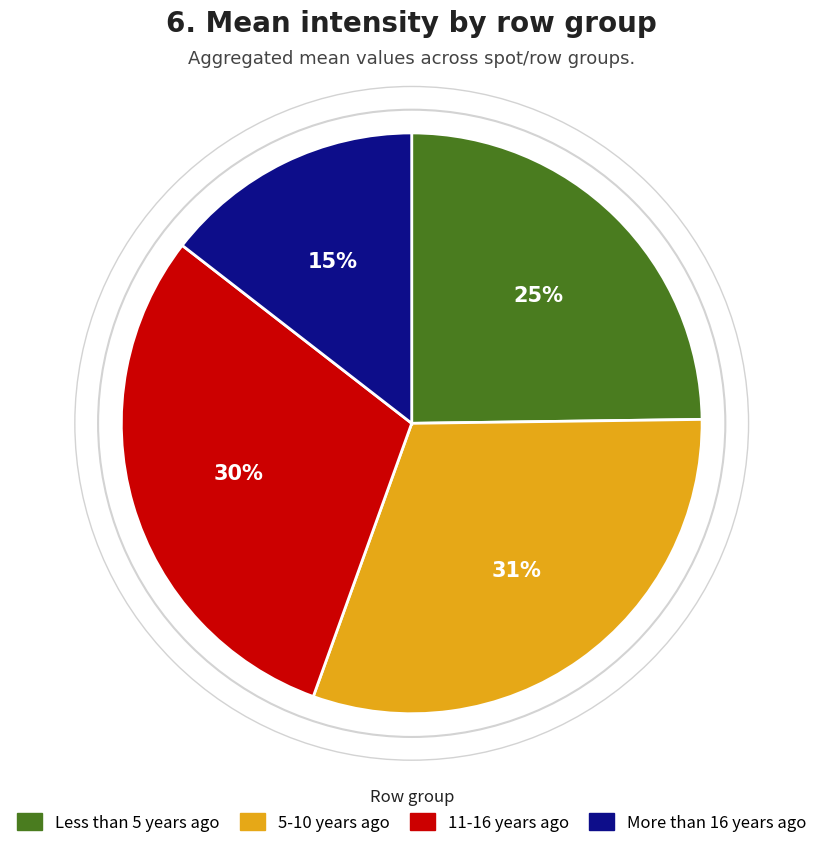

Which slice is the smallest?

More than 16 years ago